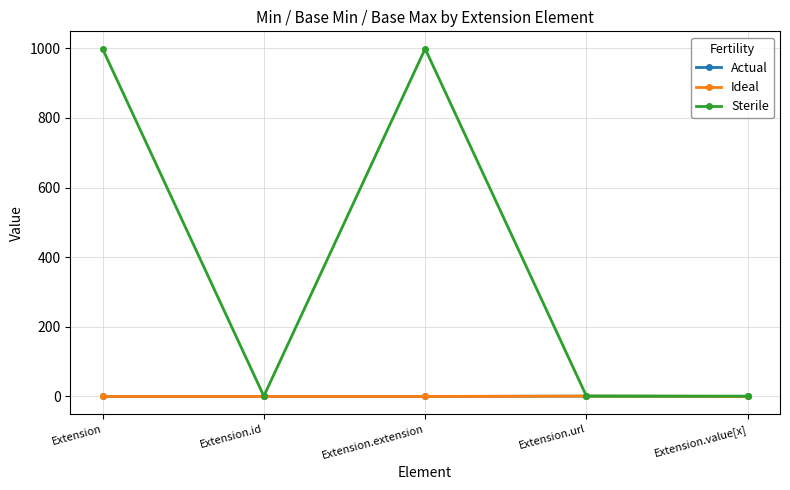

What is the maximum value for Actual?

1